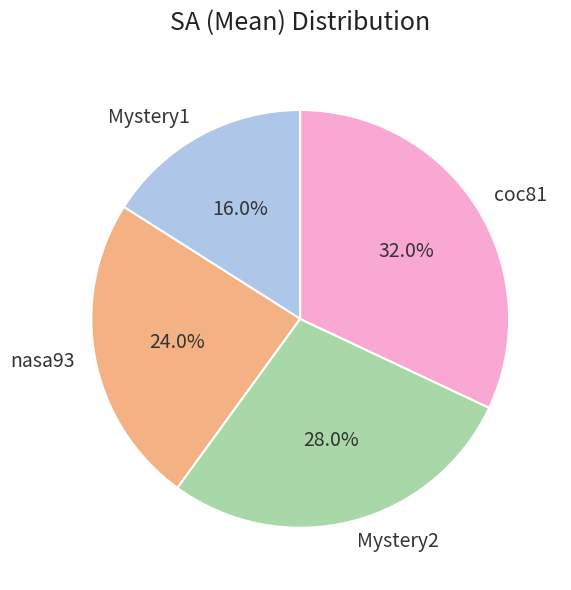

Count the number of slices in the pie.

4